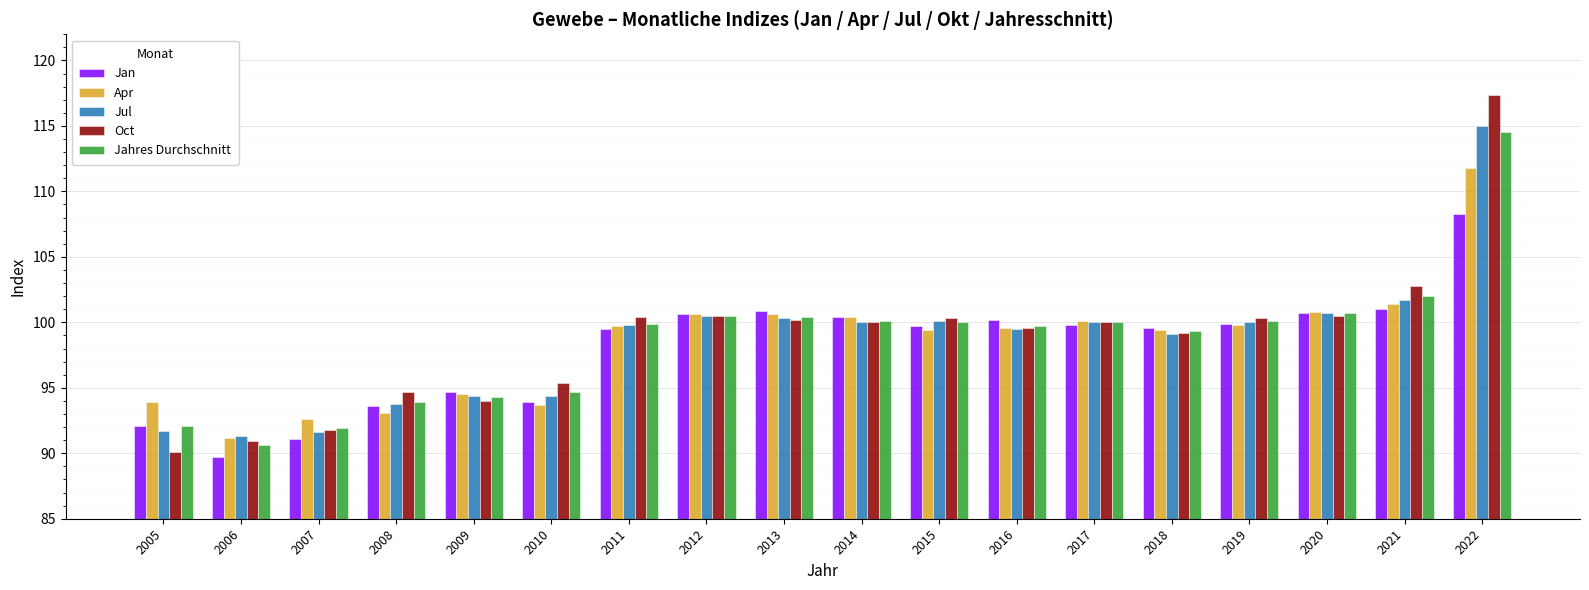

What is the spread (max minus min) of values at 2015?

0.9